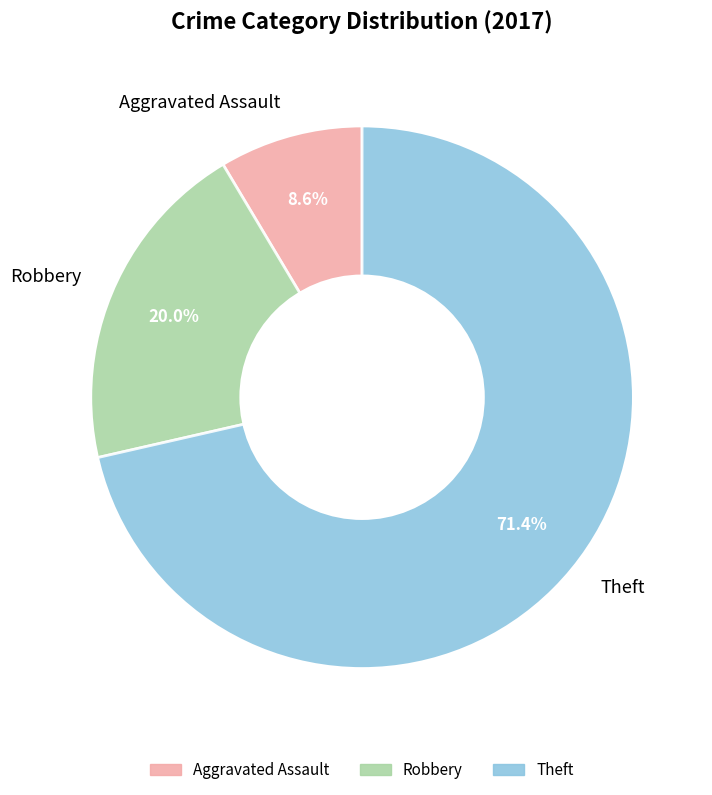

Is it true that Aggravated Assault is 9% of the pie?

True